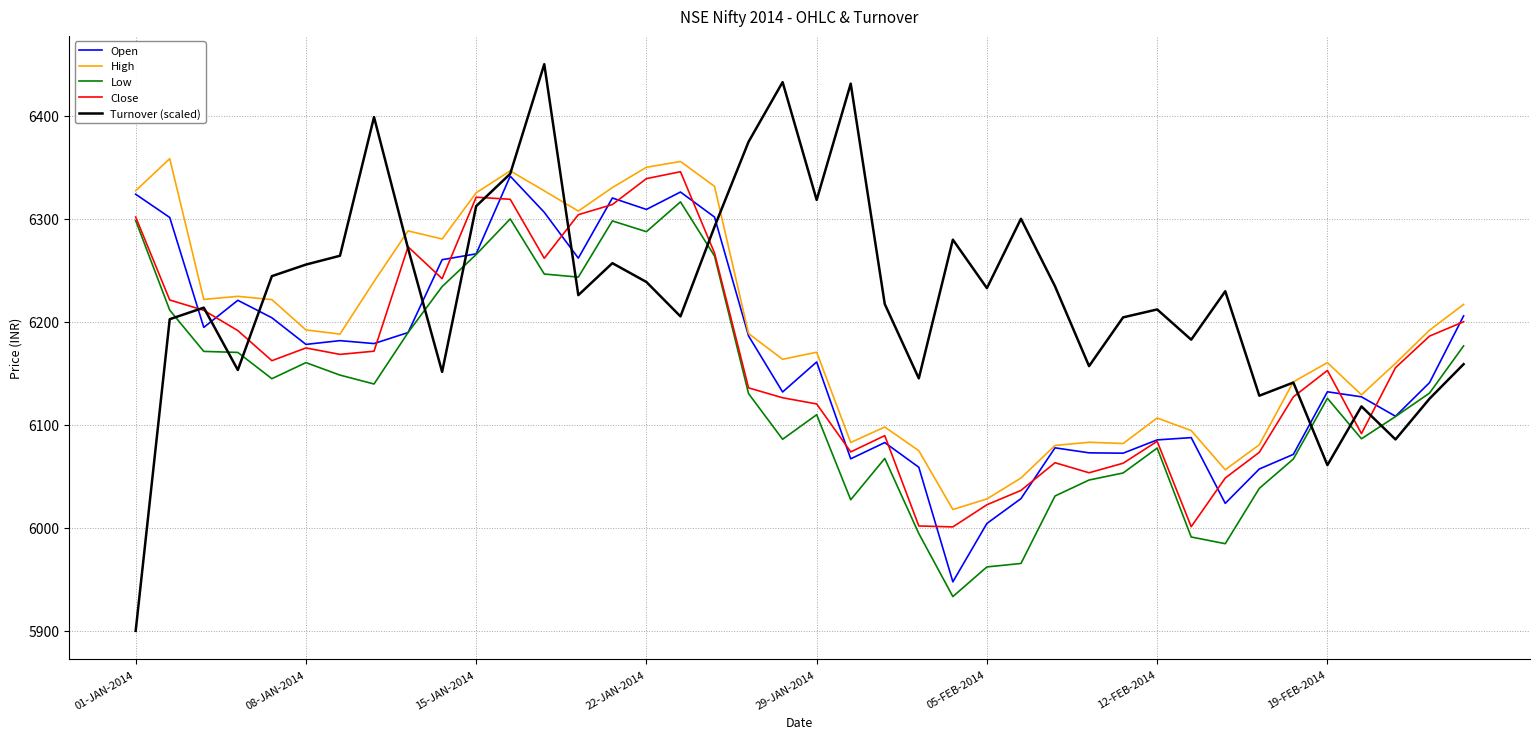

Which series has the largest range (max minus min)?

Turnover (scaled)